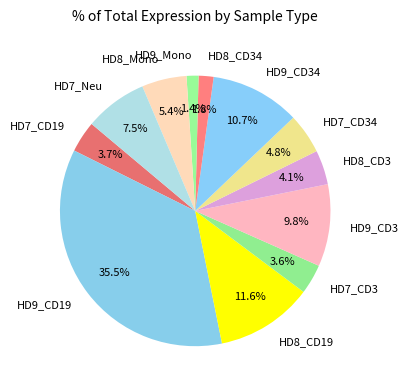

To the nearest percent, what portion does HD8_Mono represent?

5%